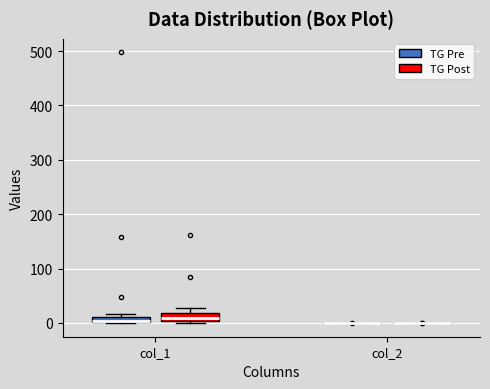

Where is the upper edge of the box for col_1 (TG Post) on the y-axis? The values are not printed on the chart, so give them approximately, as read against the axis.

20